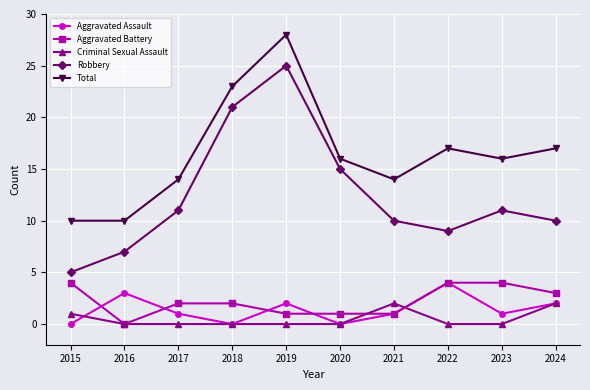

How many interior local peaks does the Robbery series have?

2